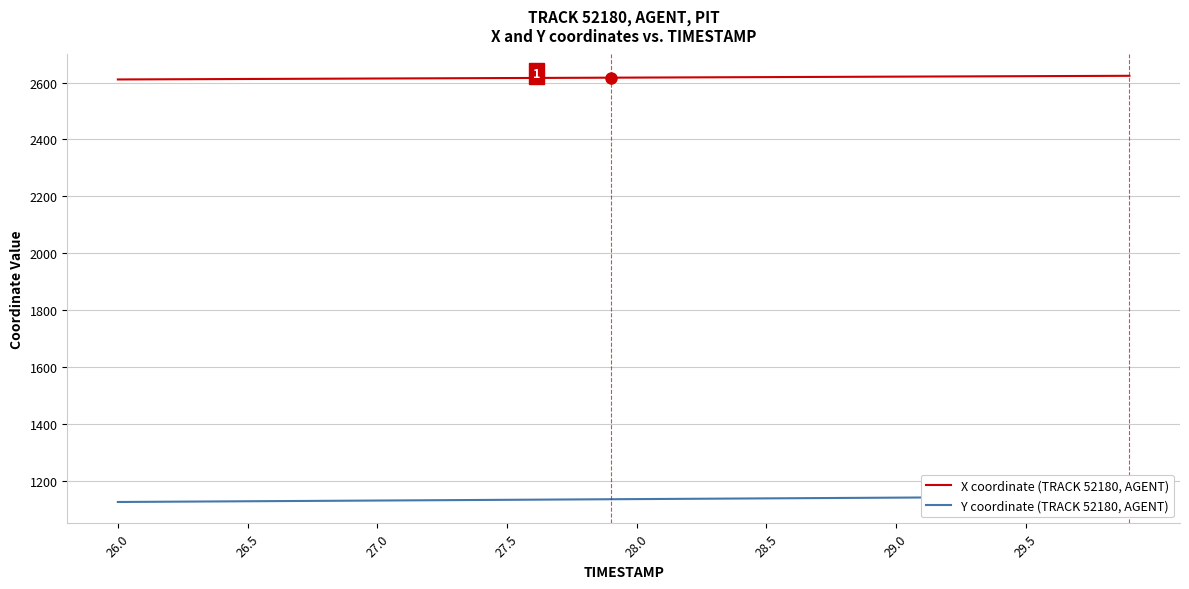

At how many categories does at least one series exceed 1458?

40